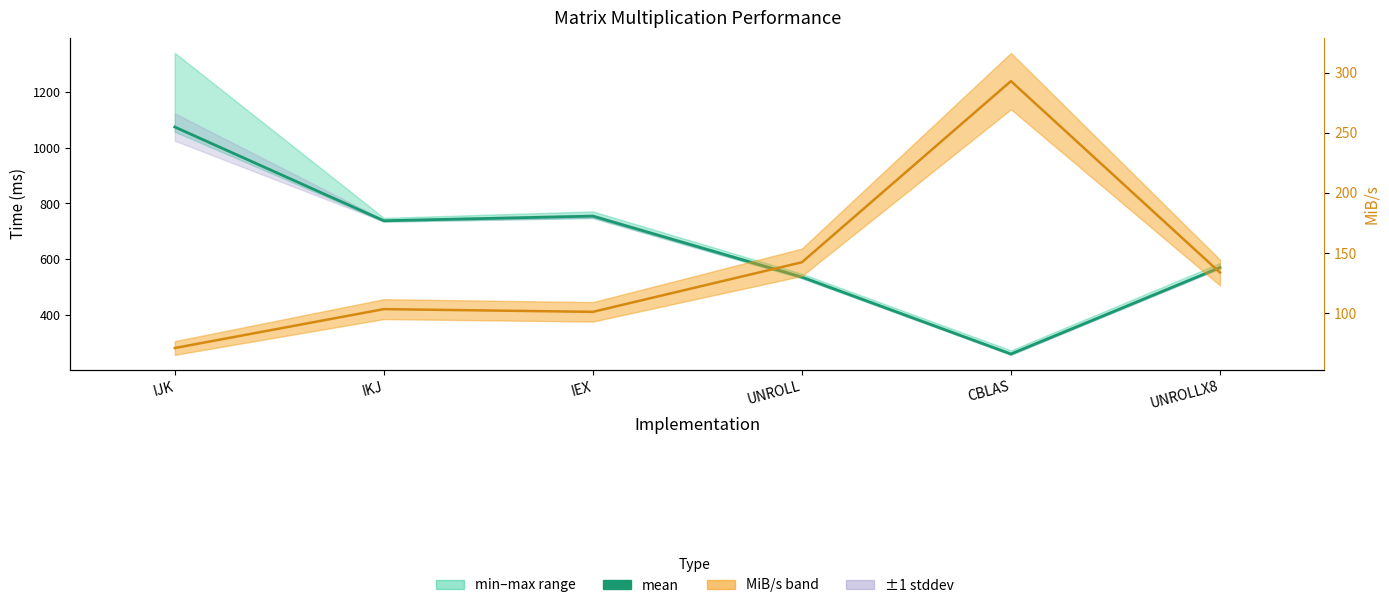

True or false: MiB/s has more than 1 interior local peaks.

True